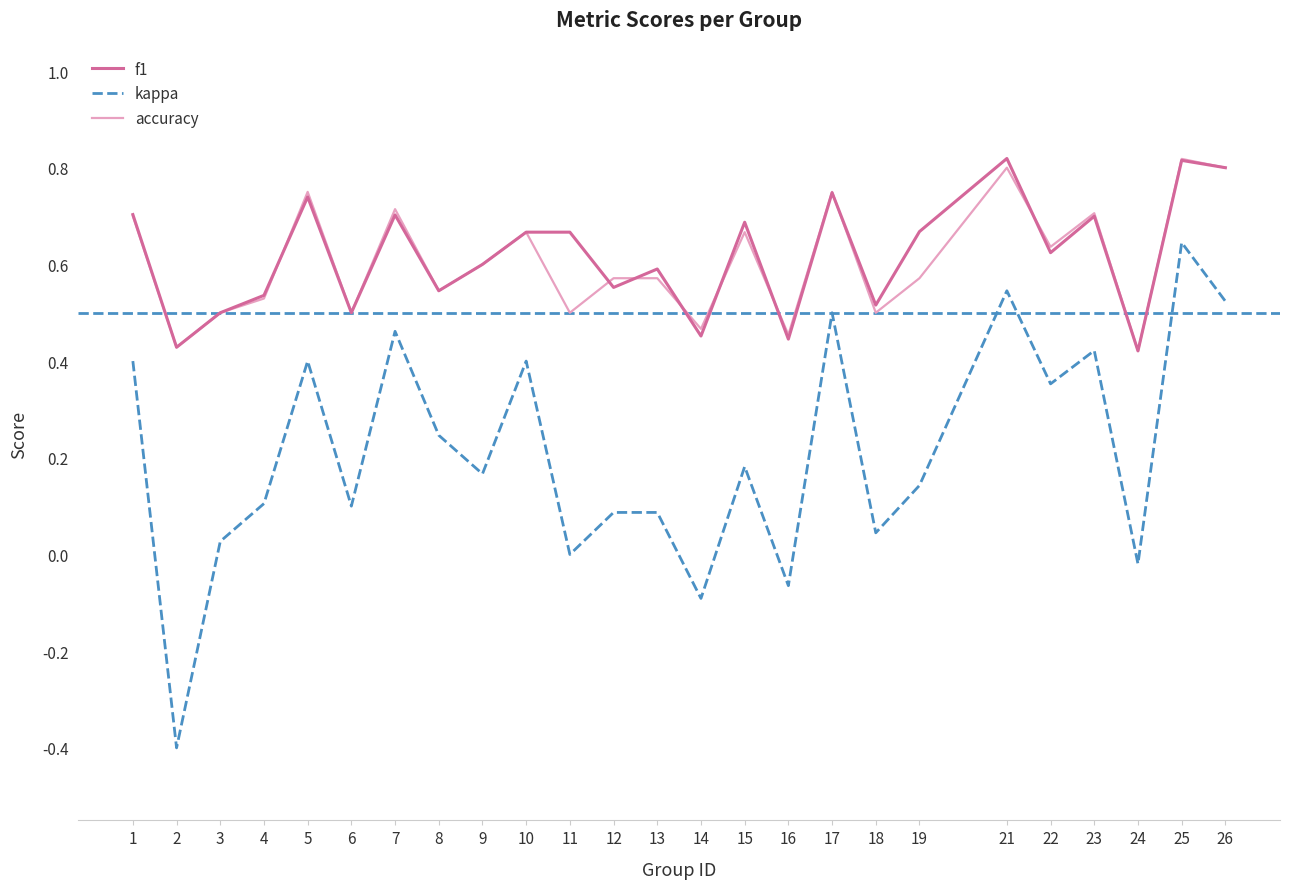

What are all the series names shown in the legend?

f1, kappa, accuracy